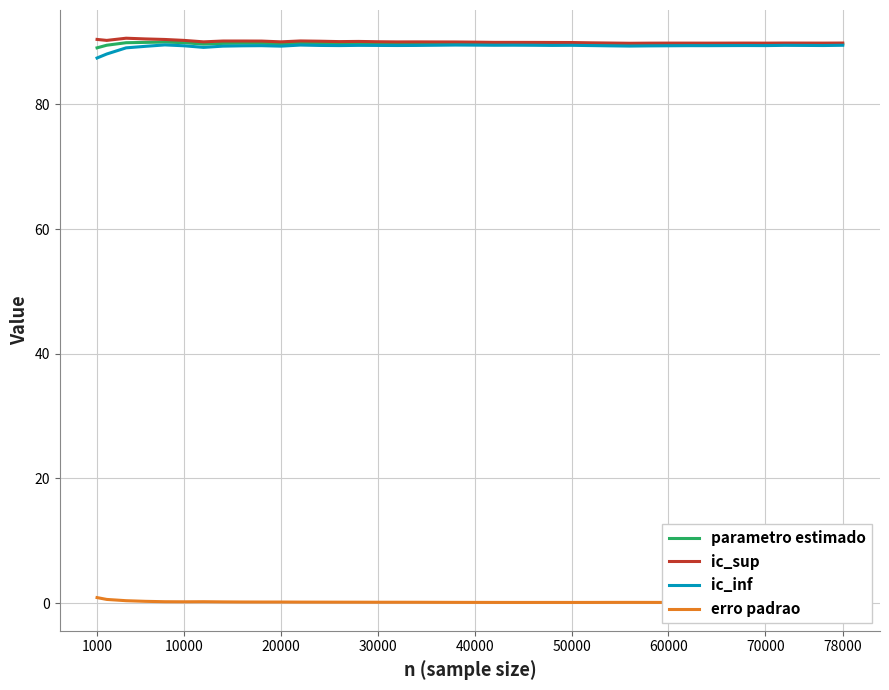

Is it true that ic_inf equals 89.5 at 40000?

True